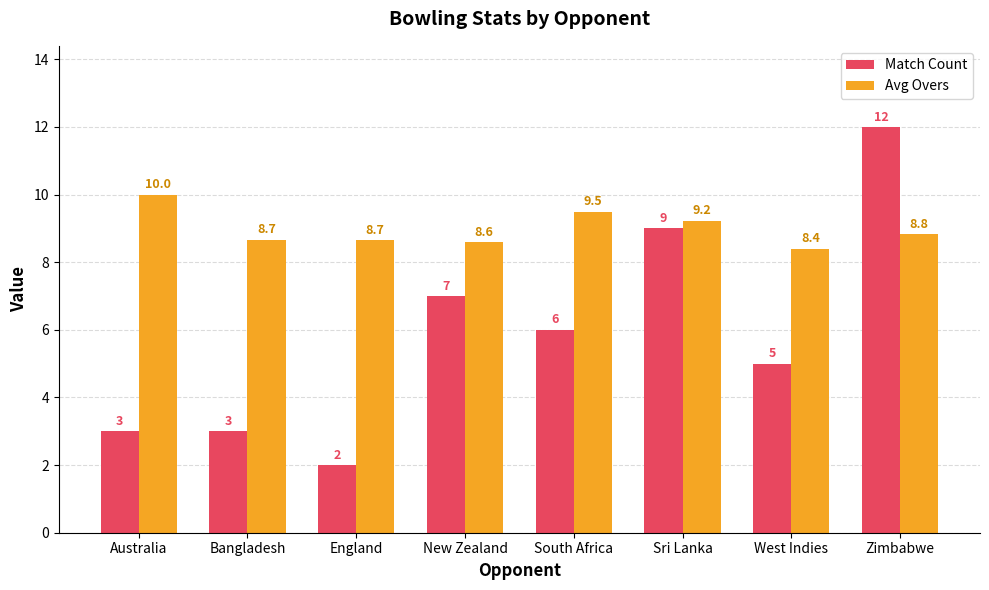

At which category is the sum across all series the highest?

Zimbabwe